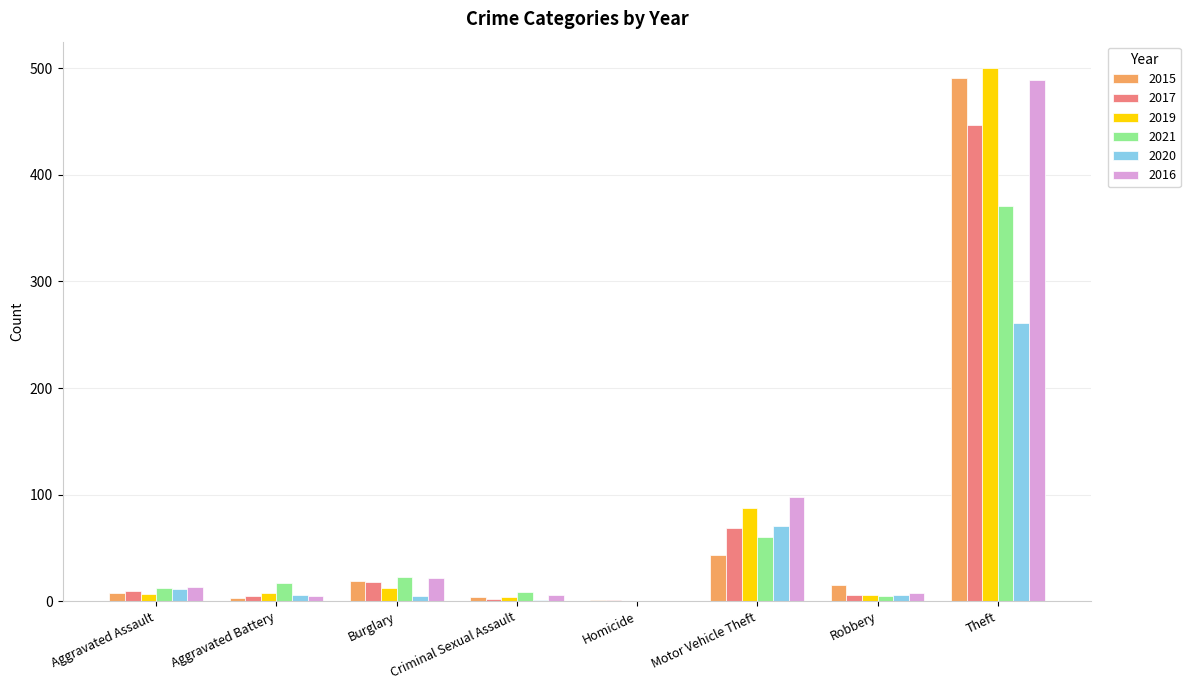

The 2015 series shows 19 at Burglary. True or false?

True